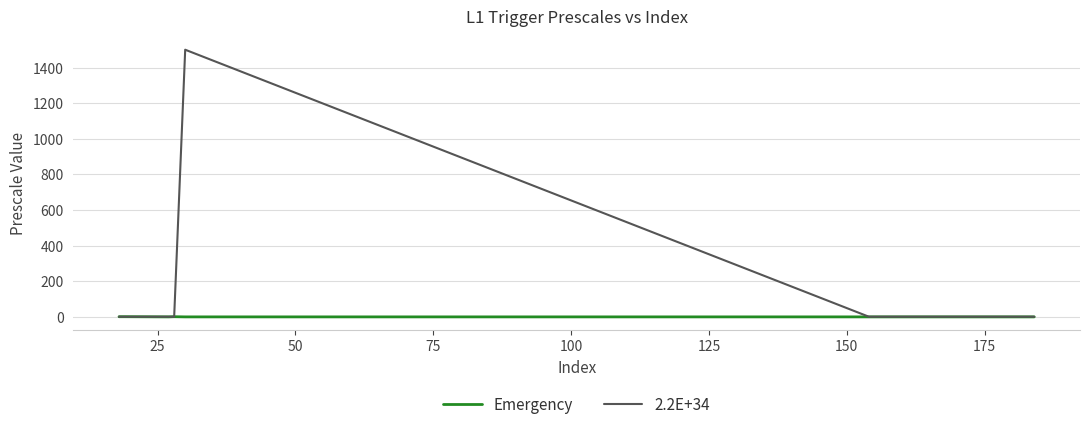

What is the sum of all 2.2E+34 values?

1513